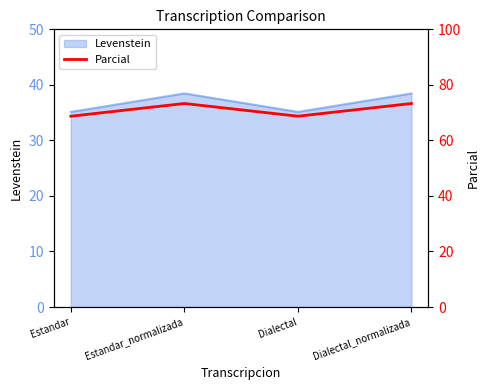

The value at Dialectal is 21.3. True or false?

False